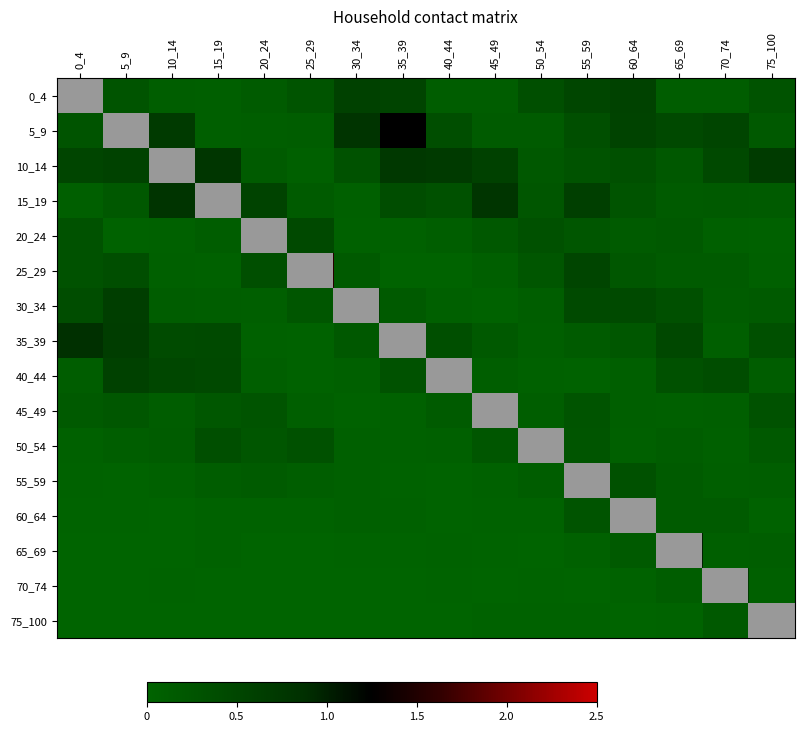

What is the total value across all series at 65_69?

3.9